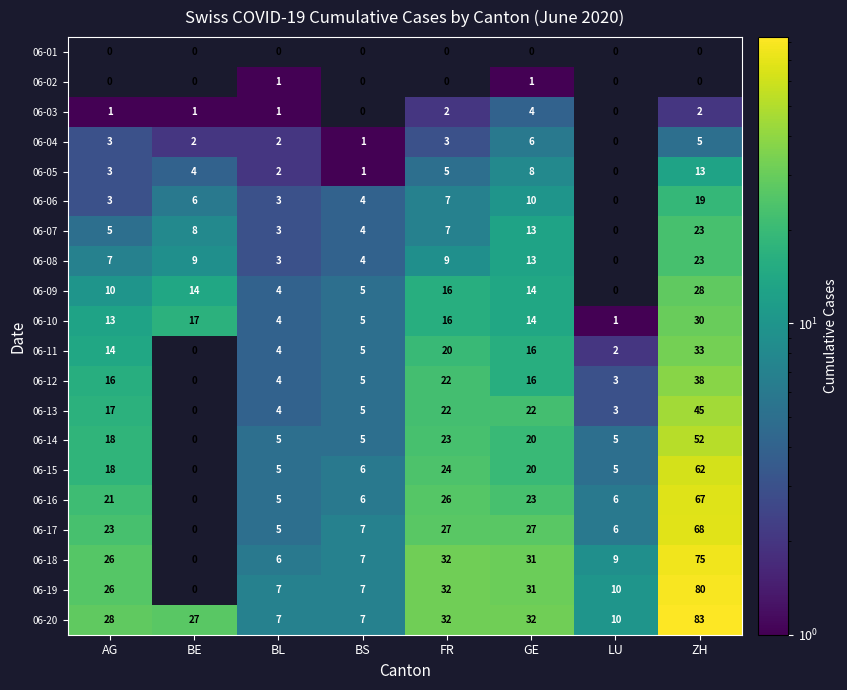

How many data points does each series have?

8